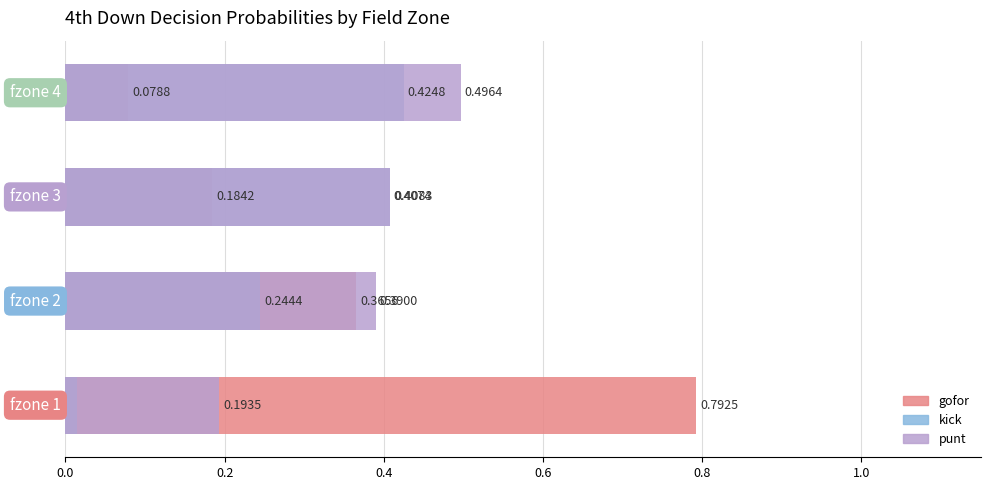

Are the bars grouped side by side (vs. stacked)?

Yes